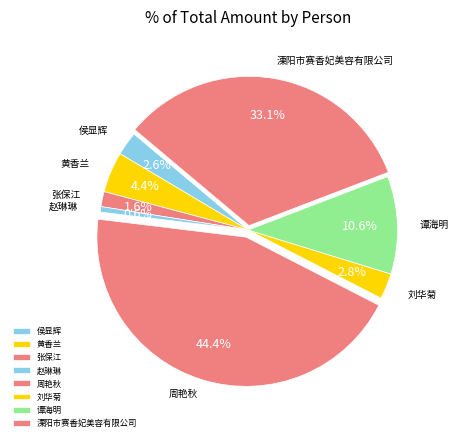

Does any single category account for the majority?

No